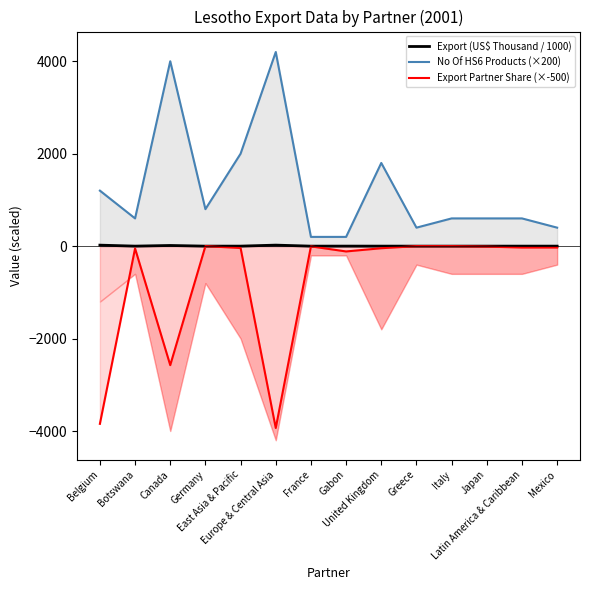

What are all the series names shown in the legend?

Export (US$ Thousand / 1000), No Of HS6 Products (×200), Export Partner Share (×-500)